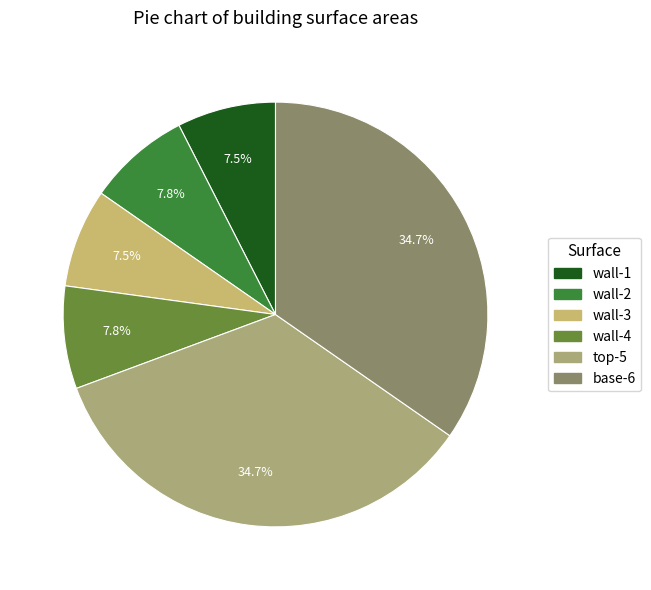

Which has a higher value, wall-4 or base-6?

base-6